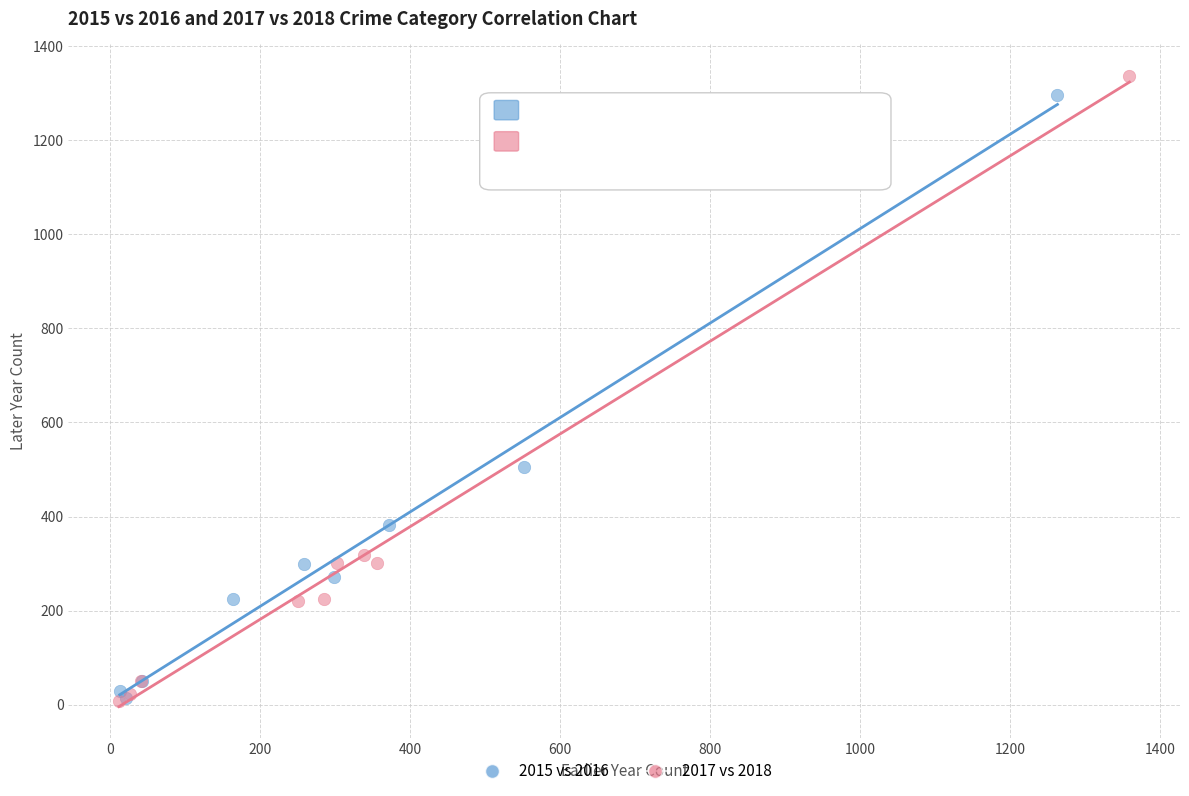

What are all the series names shown in the legend?

2015 vs 2016, 2017 vs 2018